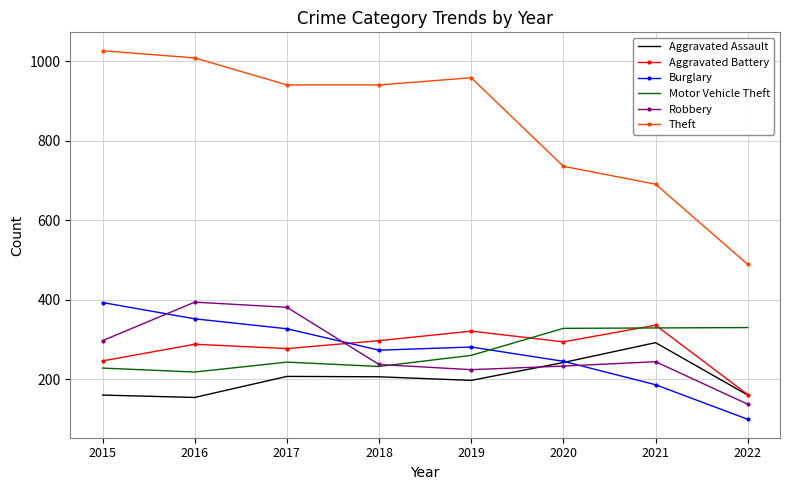

What is the average value of the Burglary series?

270